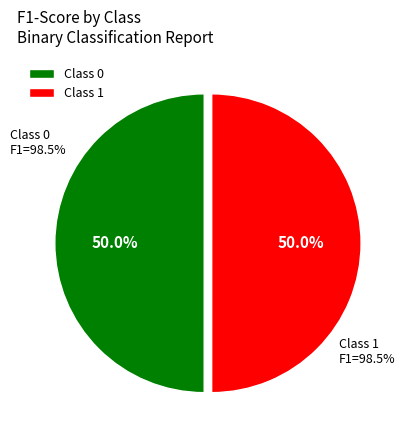

Is the sum of 1 and 0 greater than half?

Yes